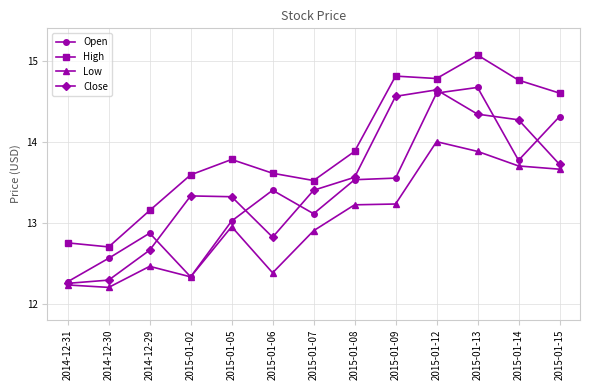

Which series has the largest total across all categories?

High